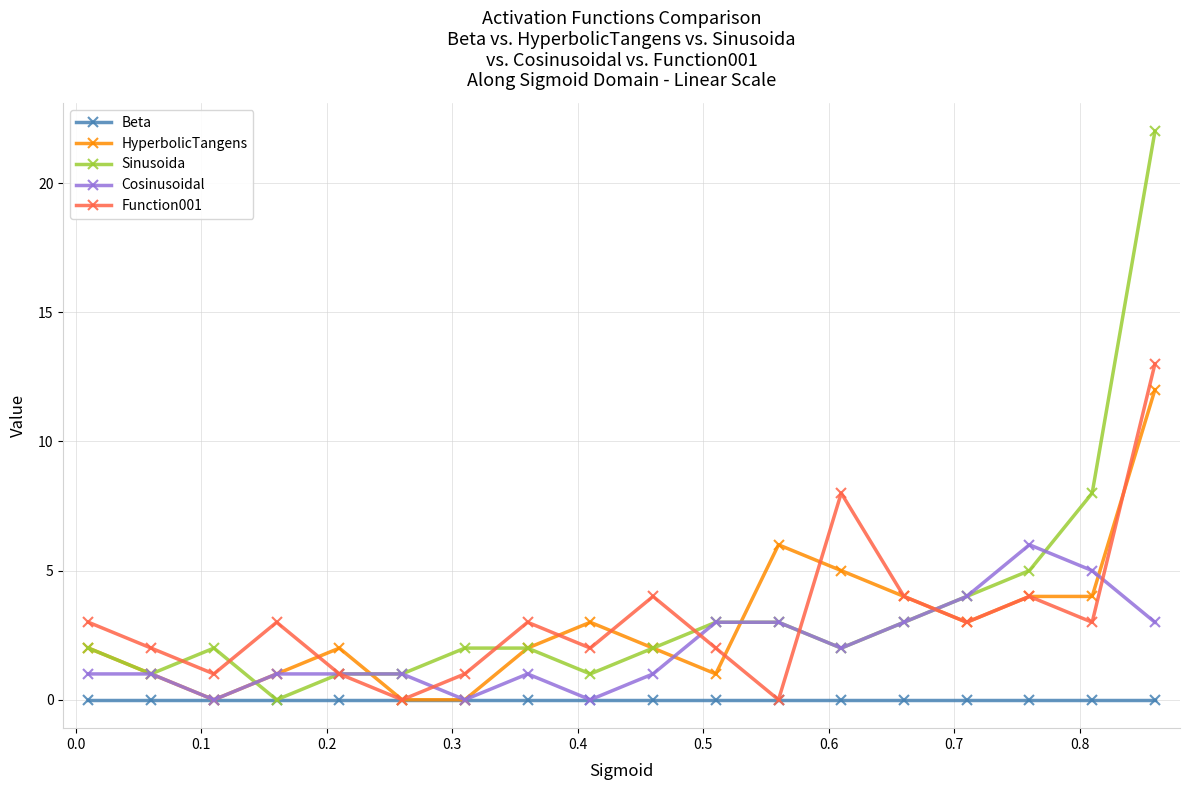

Which series has the widest spread of values?

Sinusoida